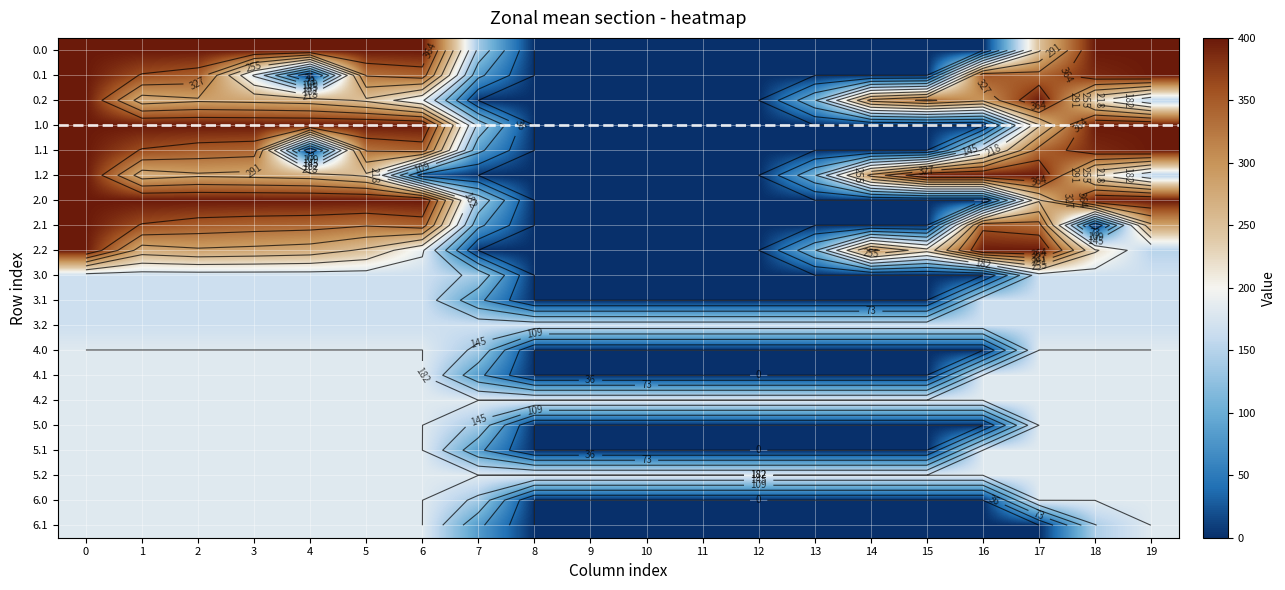

How many series are shown in this chart?

20